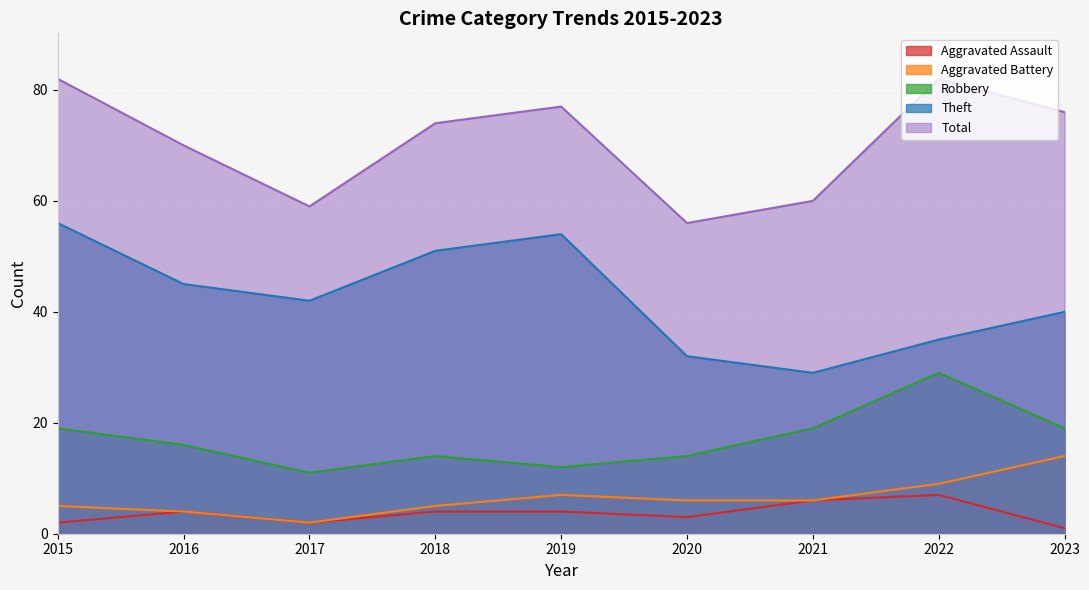

Which category has the highest value in the Total series?

2015